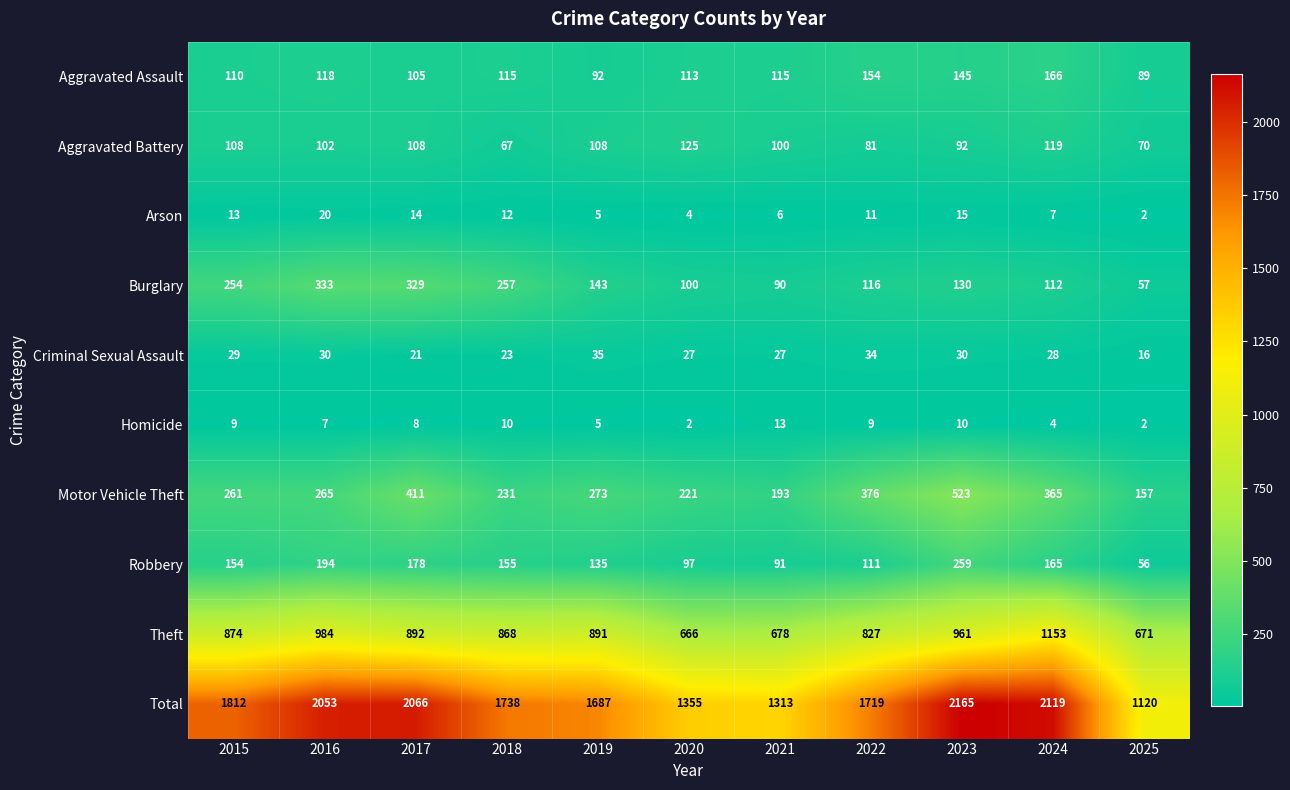

What is the greatest value displayed?

2165